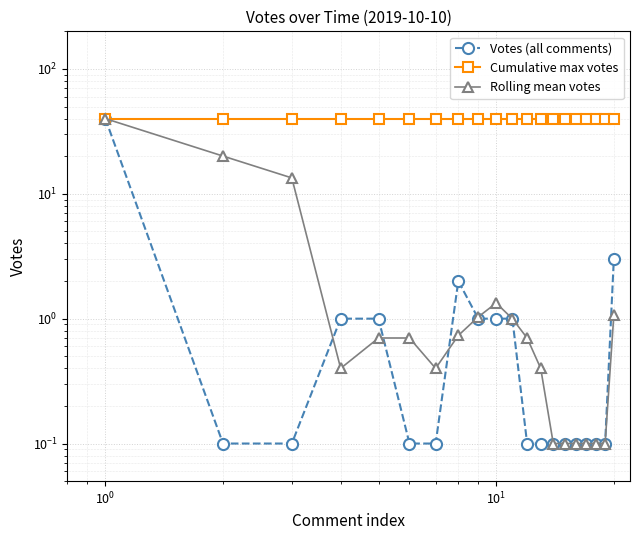

Reading left to right, list all the values displayed in this chart.

Votes (all comments): 40.0	0.1	0.1	1.0	1.0	0.1	0.1	2.0	1.0	1.0	1.0	0.1	0.1	0.1	0.1	0.1	0.1	0.1	0.1	3.0
Cumulative max votes: 40.0	40.0	40.0	40.0	40.0	40.0	40.0	40.0	40.0	40.0	40.0	40.0	40.0	40.0	40.0	40.0	40.0	40.0	40.0	40.0
Rolling mean votes: 40.0	20.1	13.4	0.4	0.7	0.7	0.4	0.7	1.0	1.3	1.0	0.7	0.4	0.1	0.1	0.1	0.1	0.1	0.1	1.1